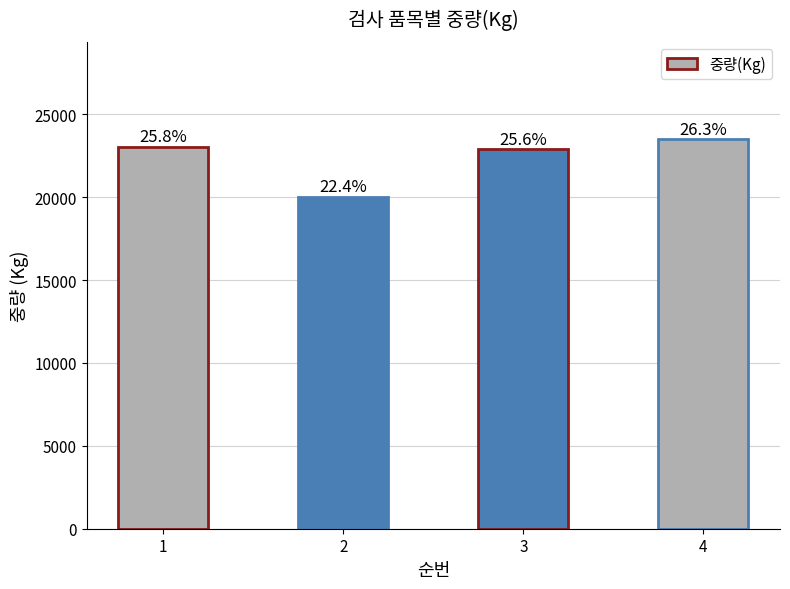

Where does the data first go above 23041?

4